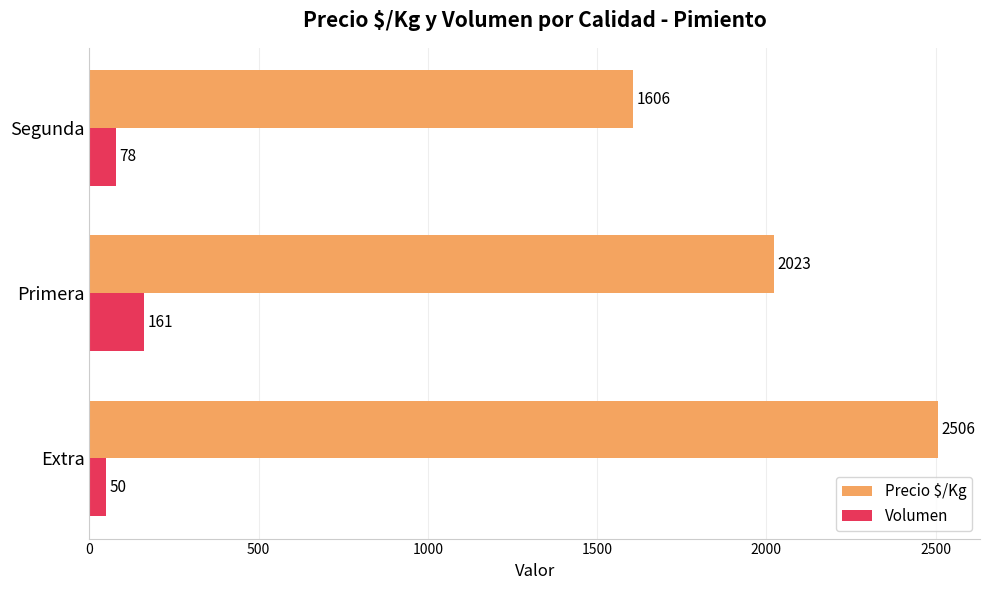

What is the sum of all Precio $/Kg values?

6135